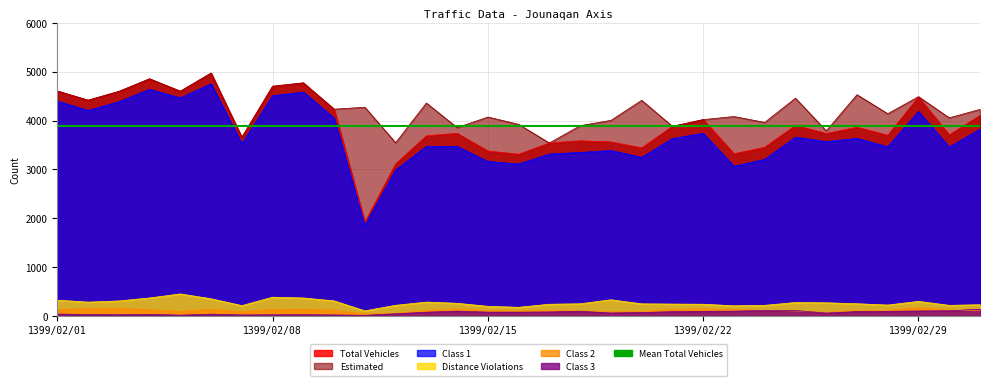

What is the smallest value displayed?

14